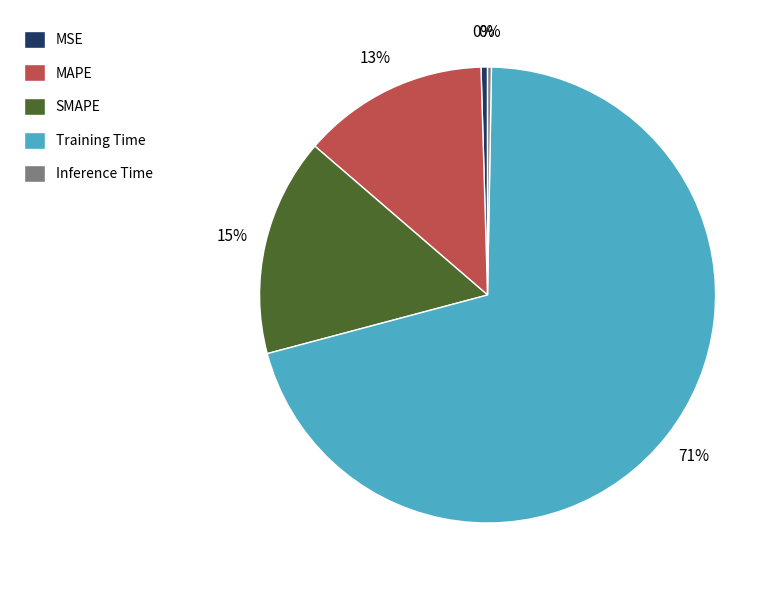

Which has a higher value, MSE or SMAPE?

SMAPE